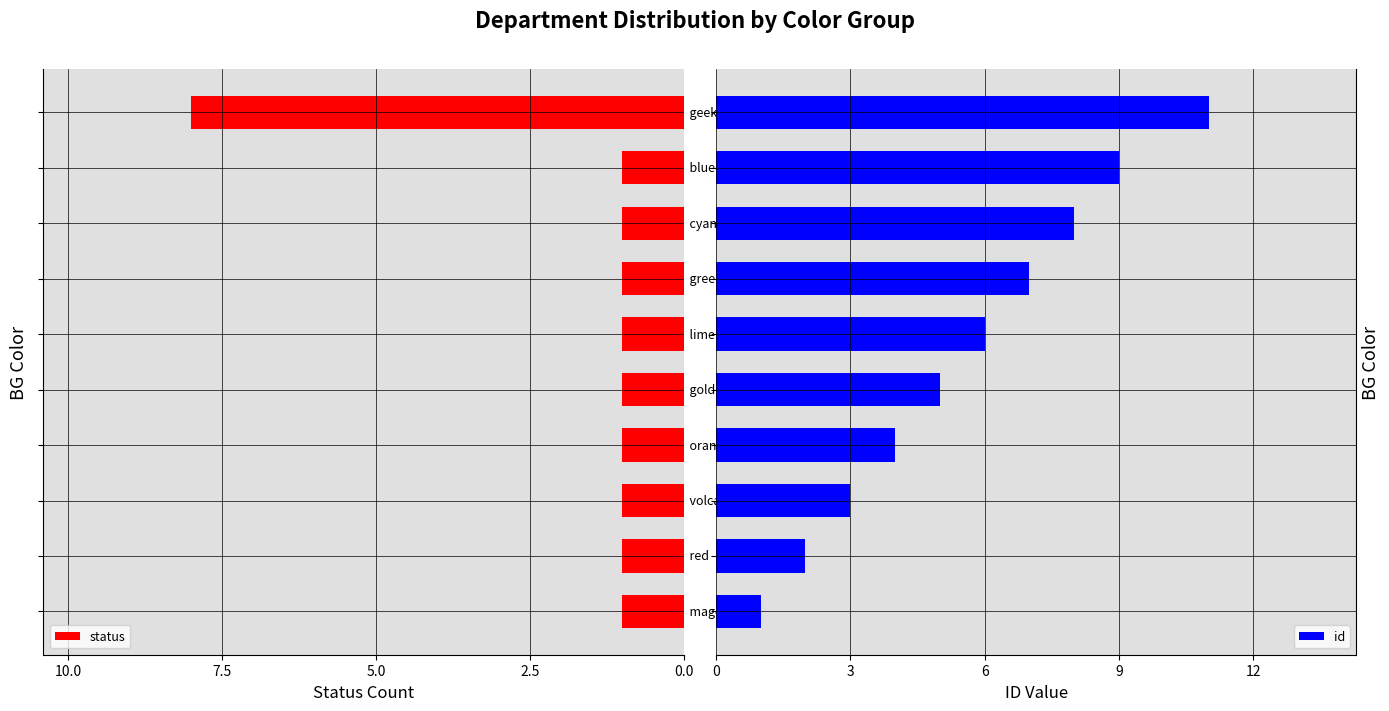

Which has a higher value, 2.5 or 5.0?

2.5